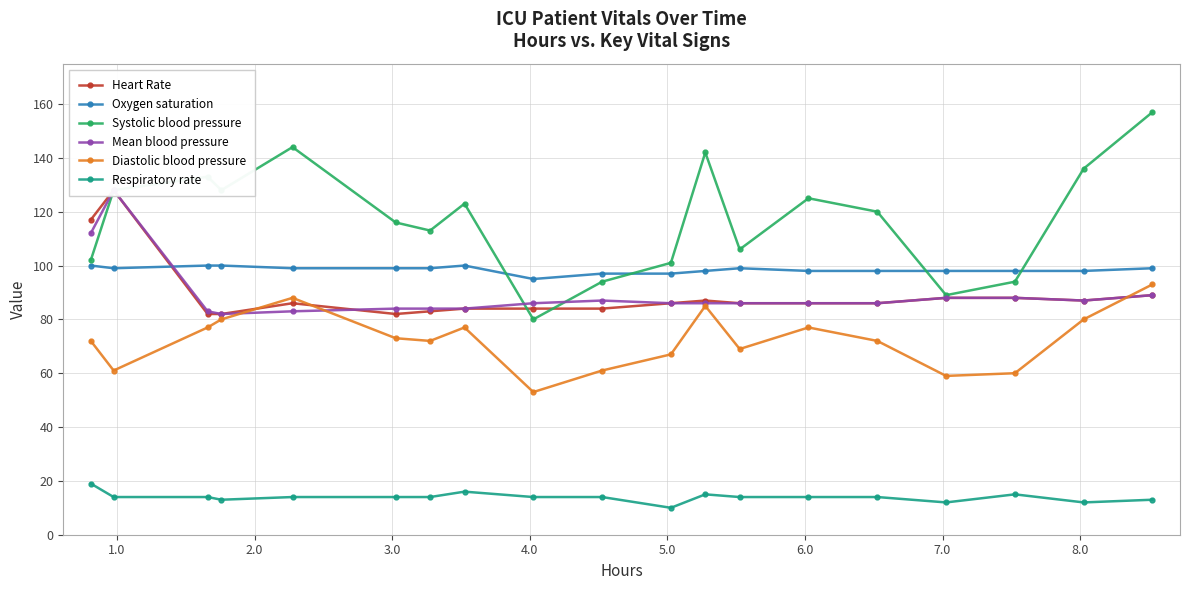

How many series are shown in this chart?

6